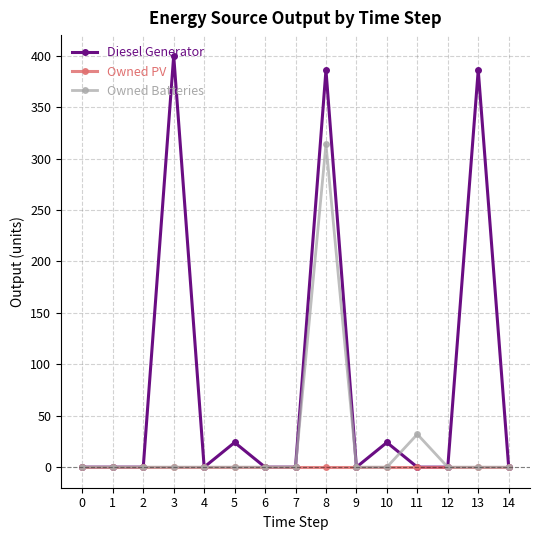

Which series has the largest range (max minus min)?

Diesel Generator